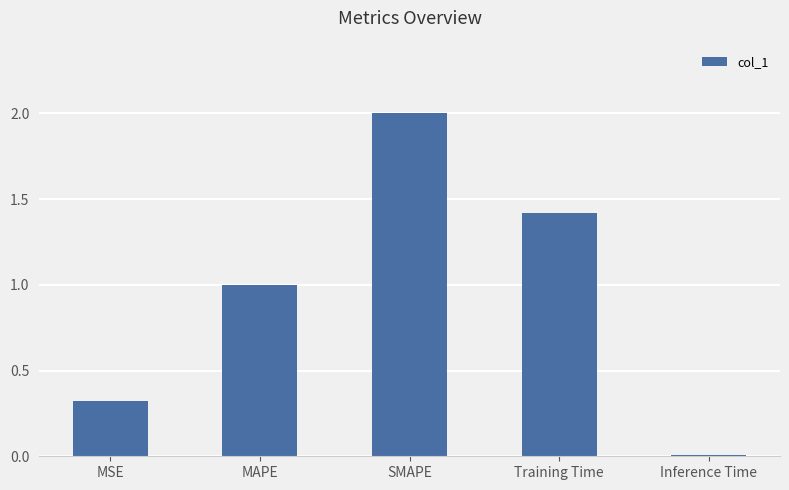

What position from the left is SMAPE?

3